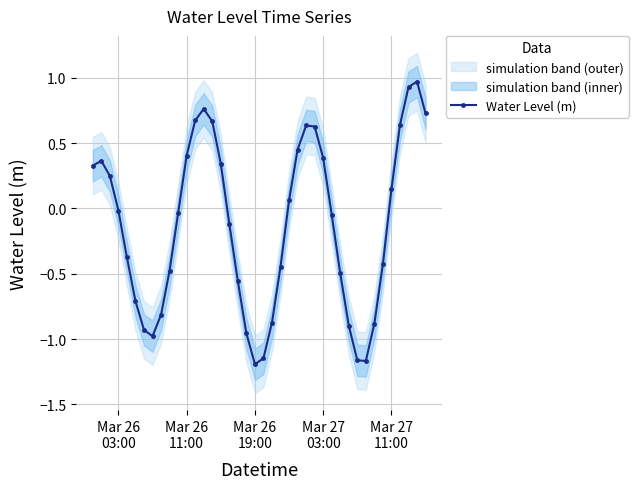

How many interior local valleys does the Water Level (m) series have?

3